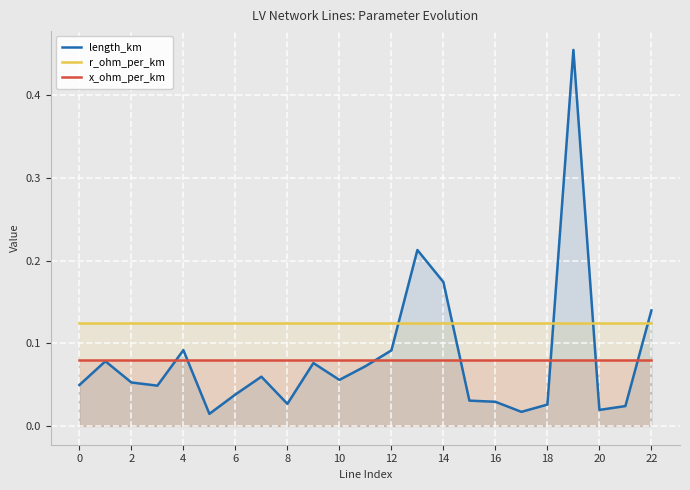

How many intersections are there between r_ohm_per_km and length_km?

5